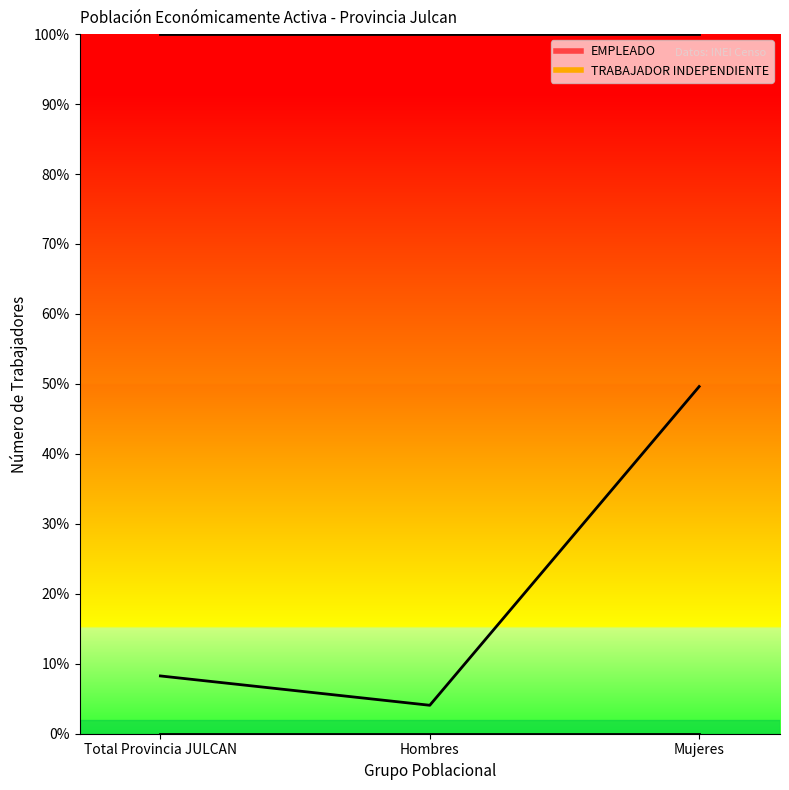

What is the change in value from Total Provincia JULCAN to Hombres?

-4.2